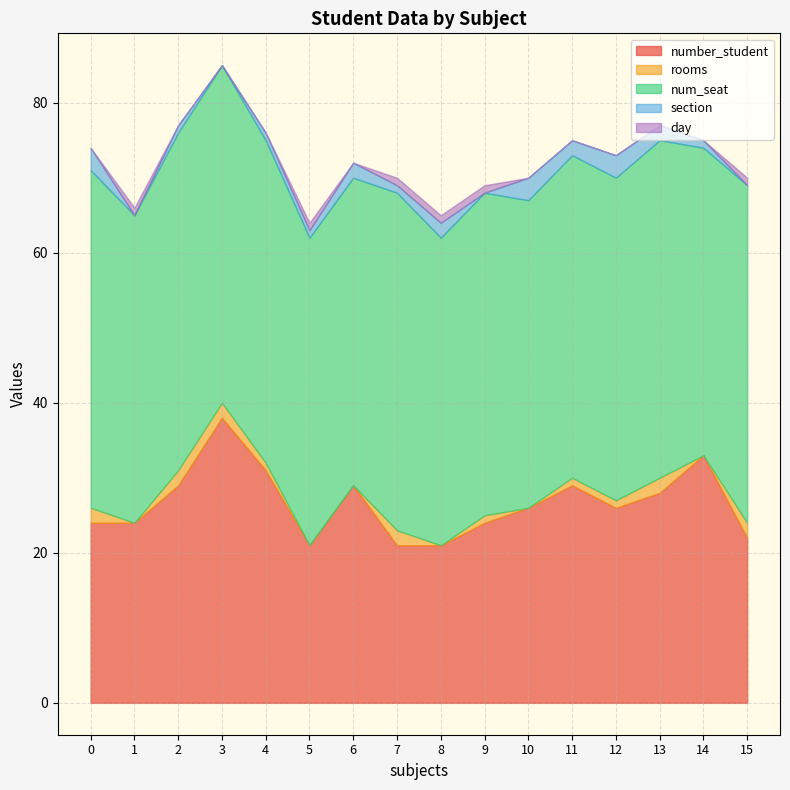

Which series ends up on top after the final intersection of rooms and day?

day